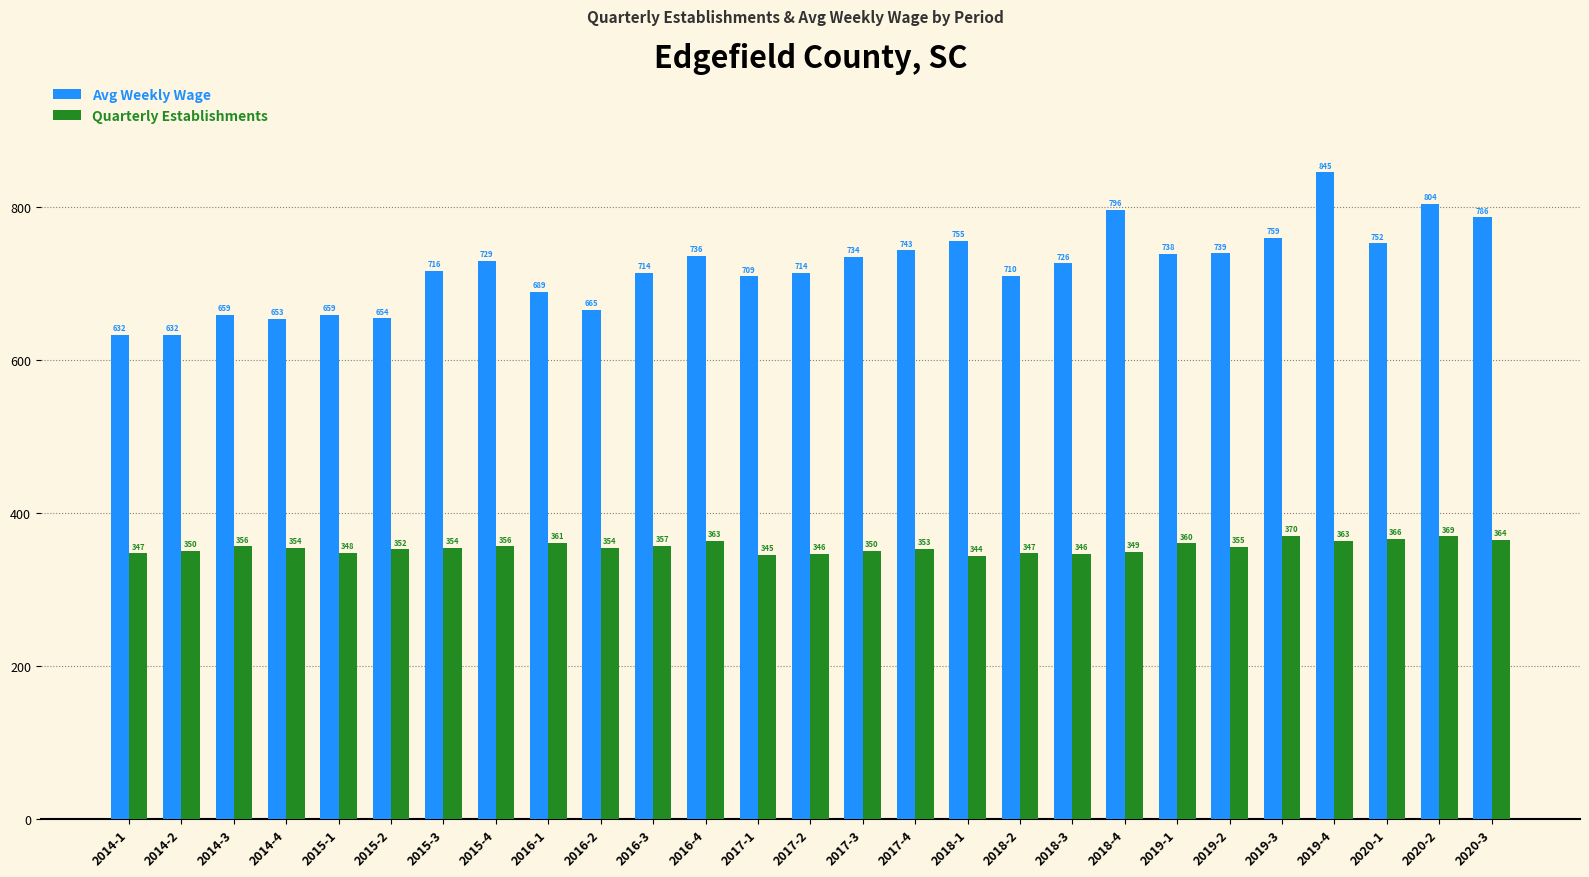

True or false: Avg Weekly Wage has a value of 1131 at 2014-2.

False